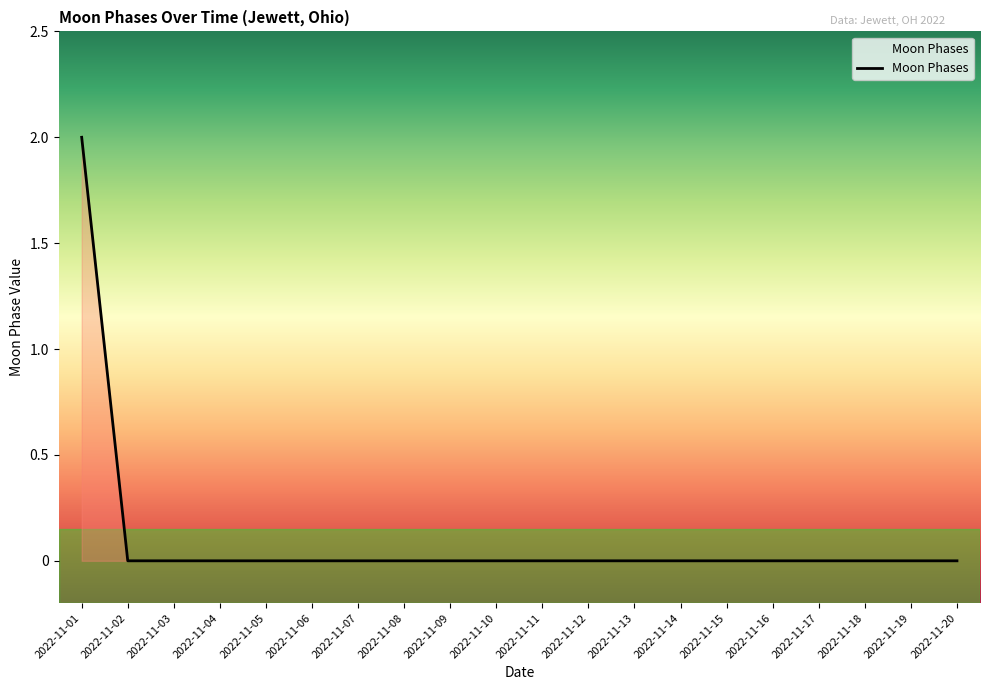

Which label corresponds to the largest value in the chart?

2022-11-01